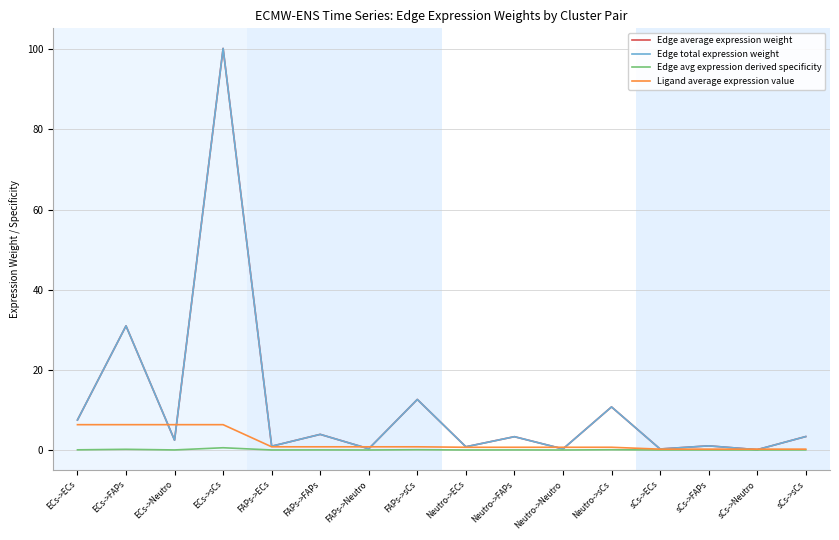

True or false: Edge avg expression derived specificity has a value of 0.0 at ECs->Neutro.

False